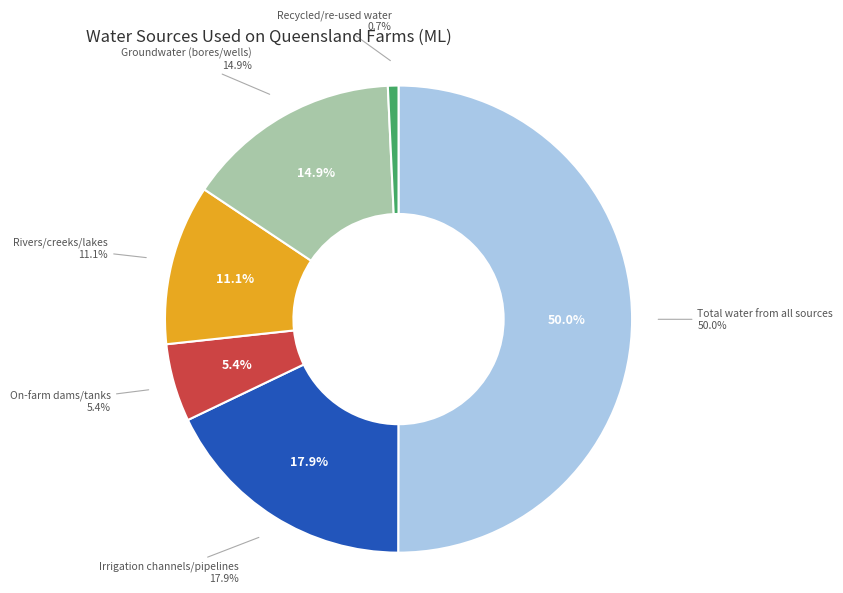

Is there any slice that represents more than half of the pie?

Yes